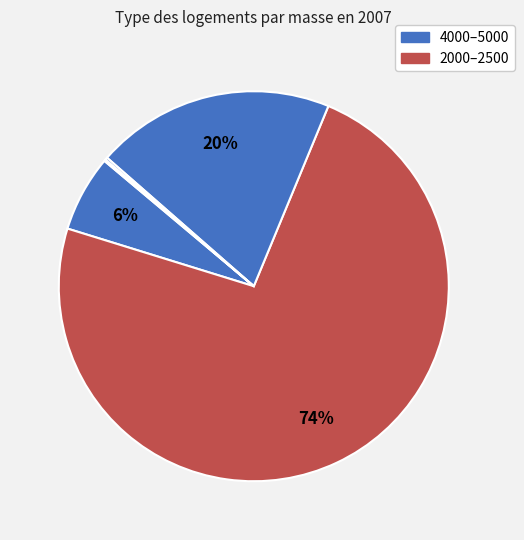

How many slices are in this pie chart?

5